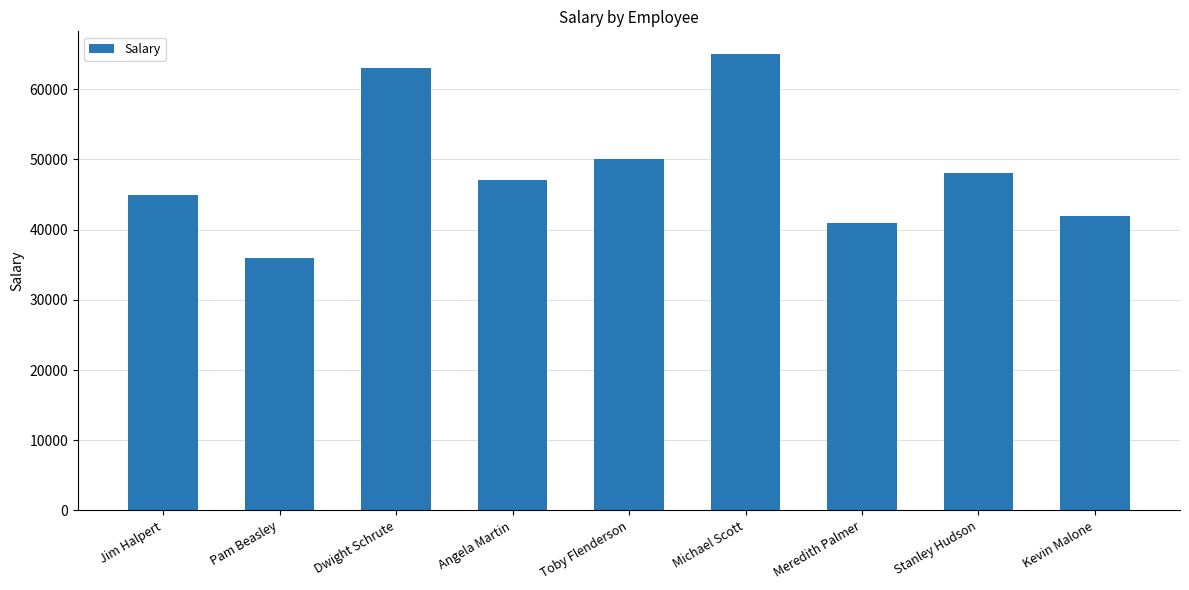

Are the bars horizontal?

No